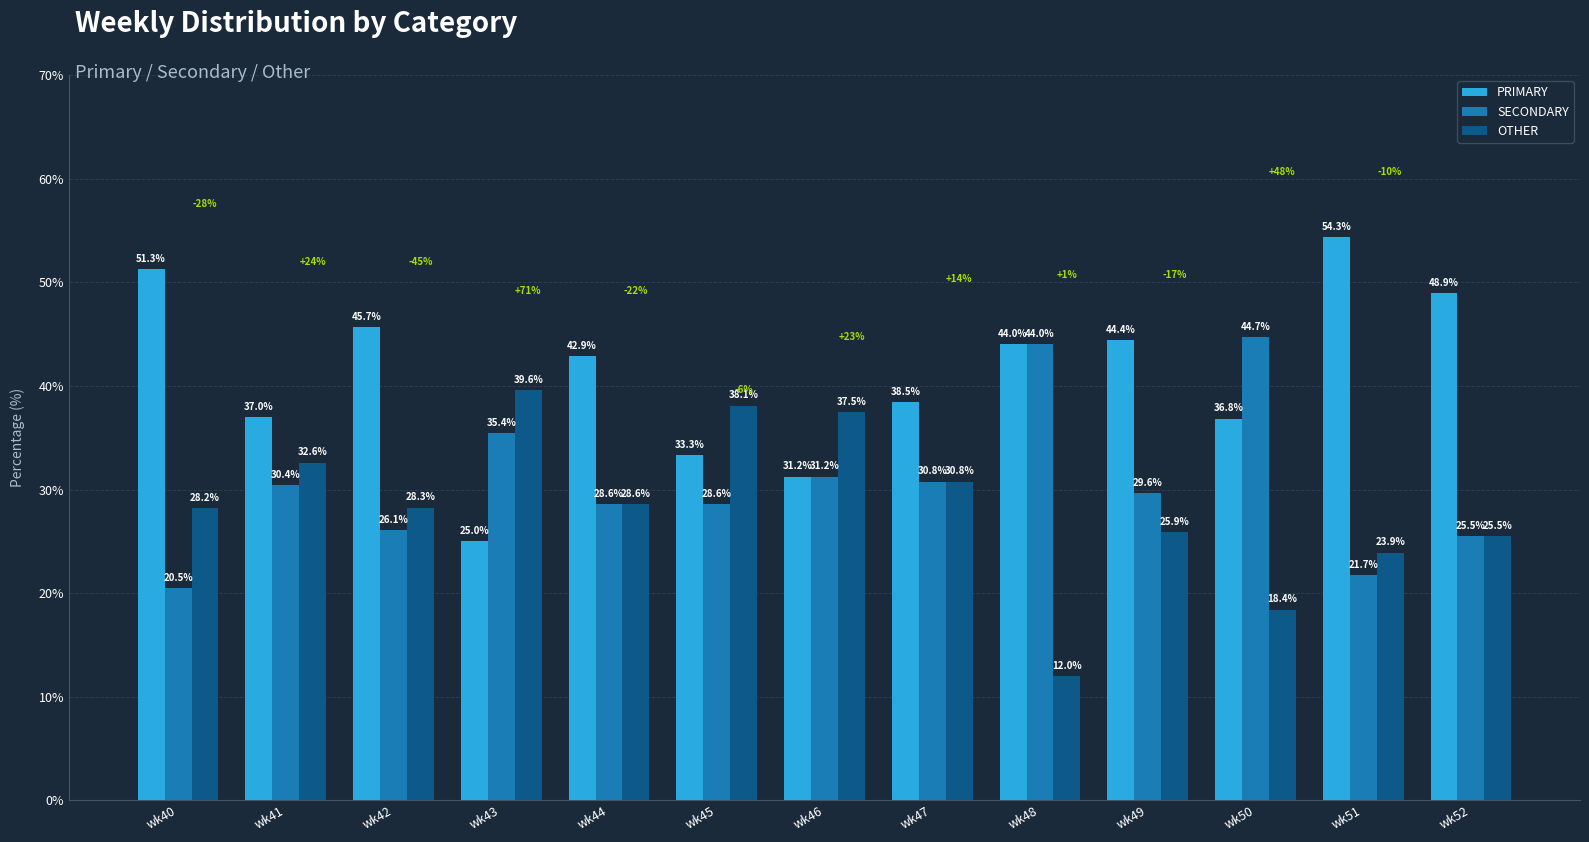

What is the difference between the OTHER values at wk46 and wk47?

6.7